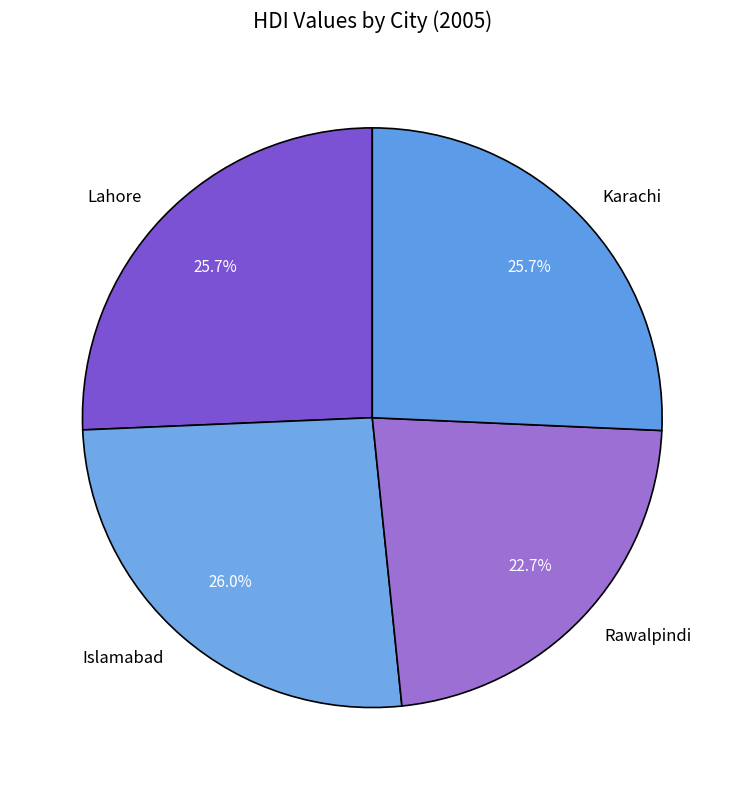

Is there any slice that represents more than half of the pie?

No